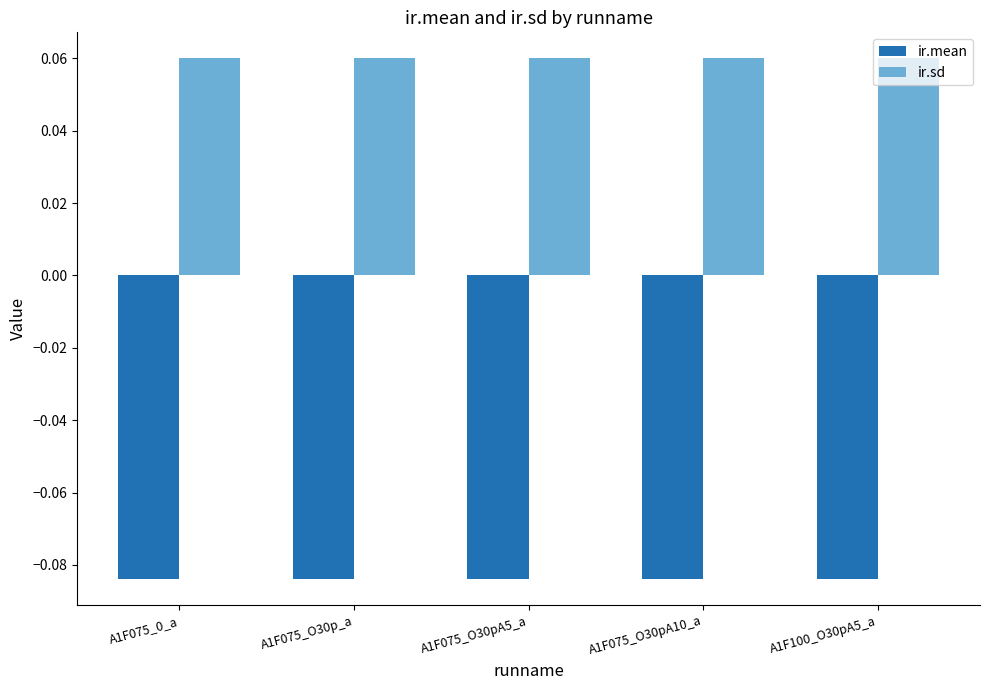

At how many categories does at least one series exceed 0?

5